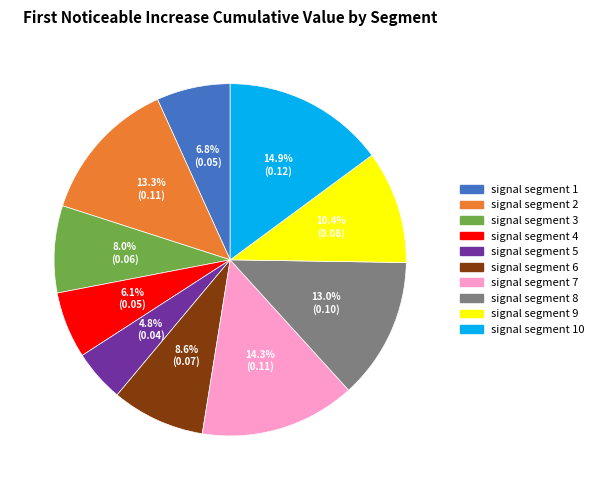

Is it true that signal segment 6 is 9% of the pie?

True